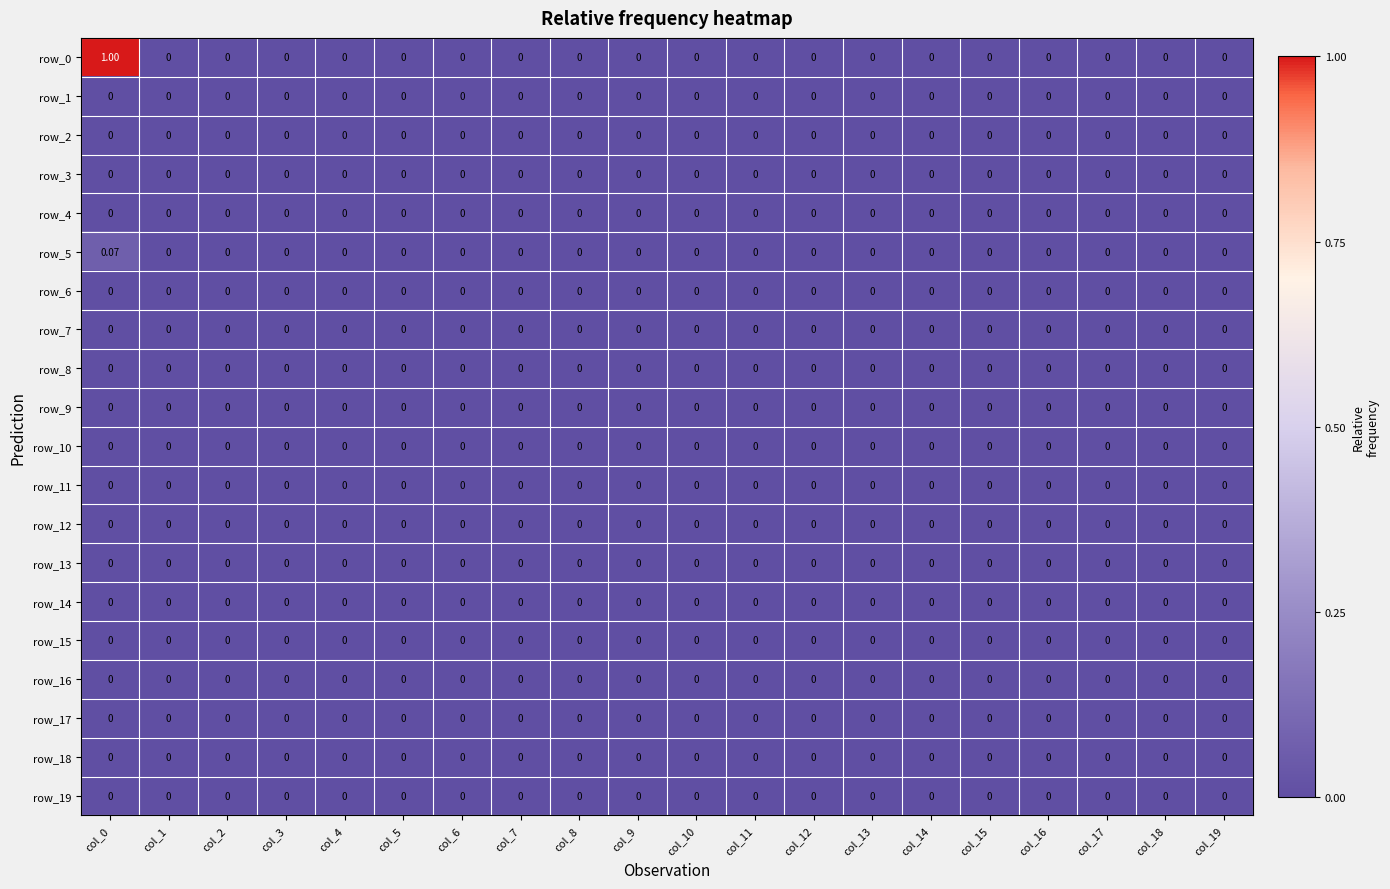

How many distinct data groups are displayed?

20